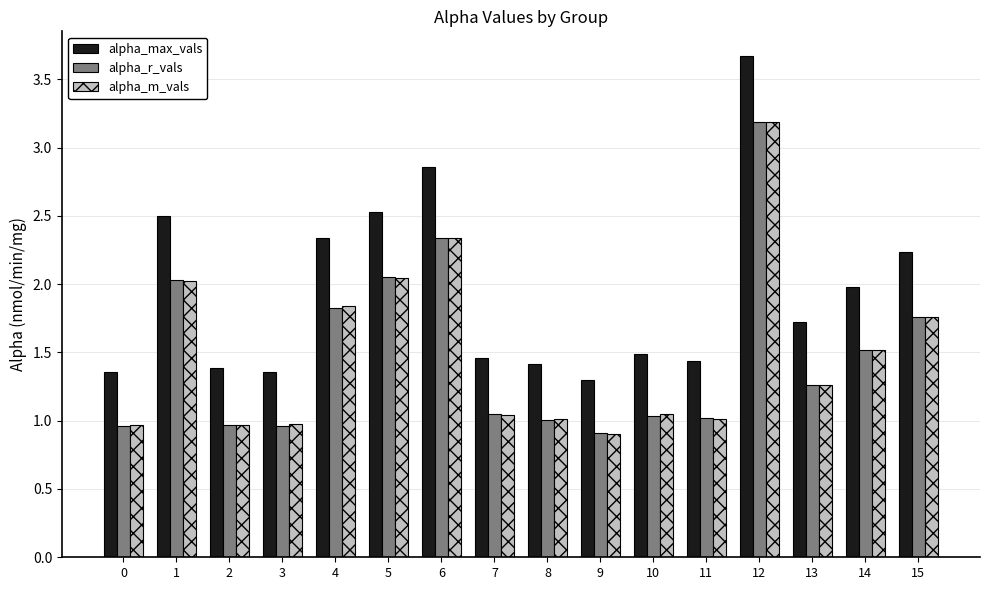

How many bars are there in total?

48